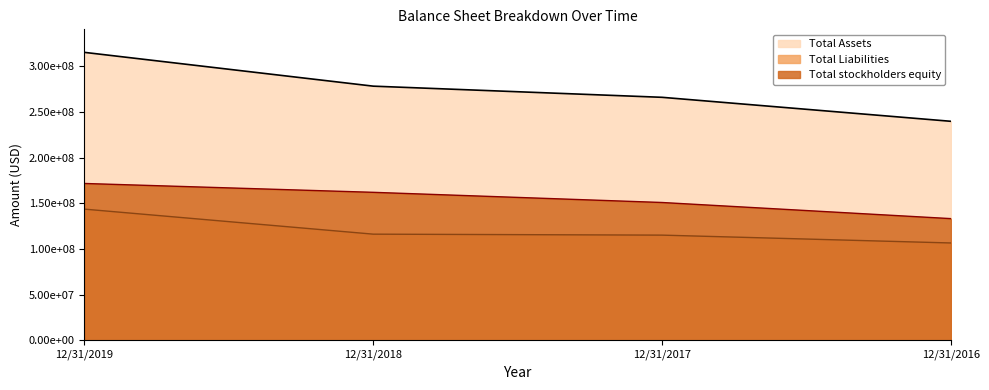

Which category has the highest value across all series?

12/31/2019